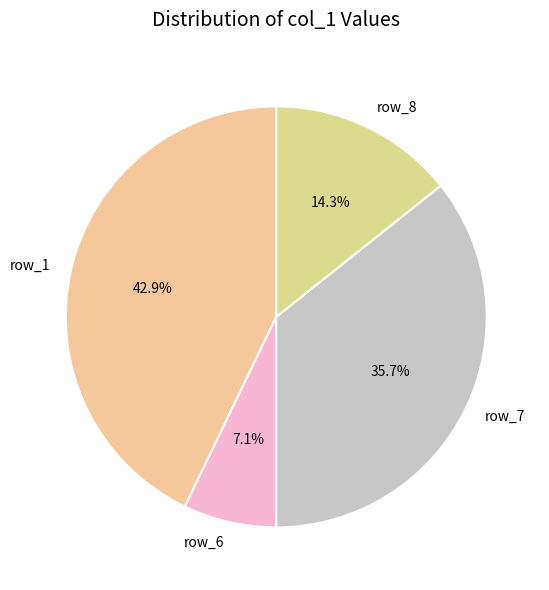

To the nearest percent, what portion does row_6 represent?

7%